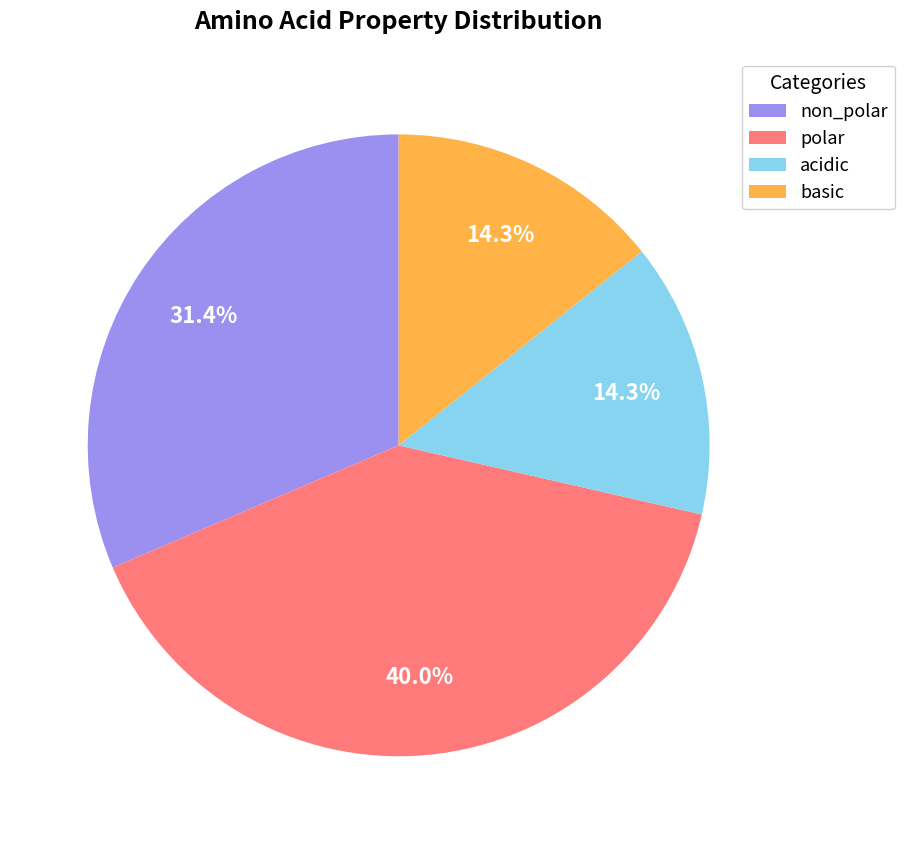

To the nearest percent, what is the combined percentage of polar and non_polar?

71%